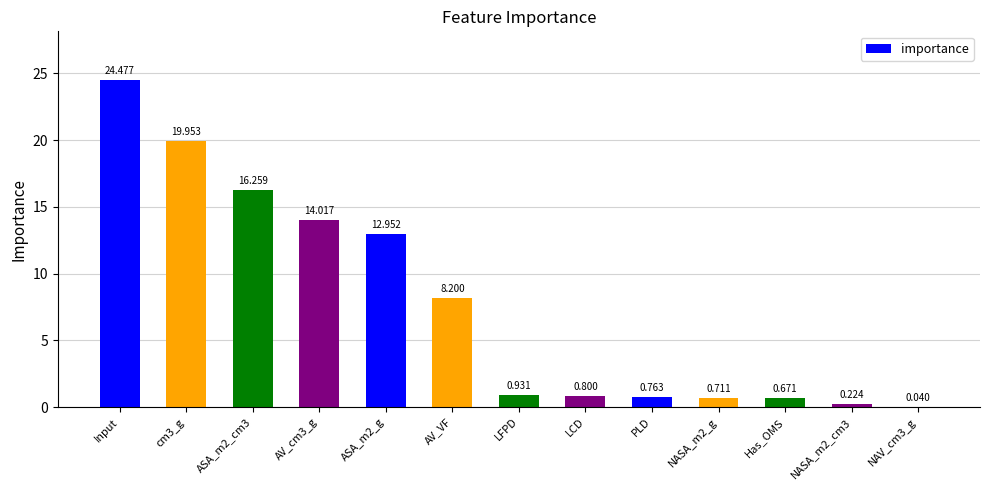

Between NASA_m2_cm3 and AV_VF, which is larger?

AV_VF